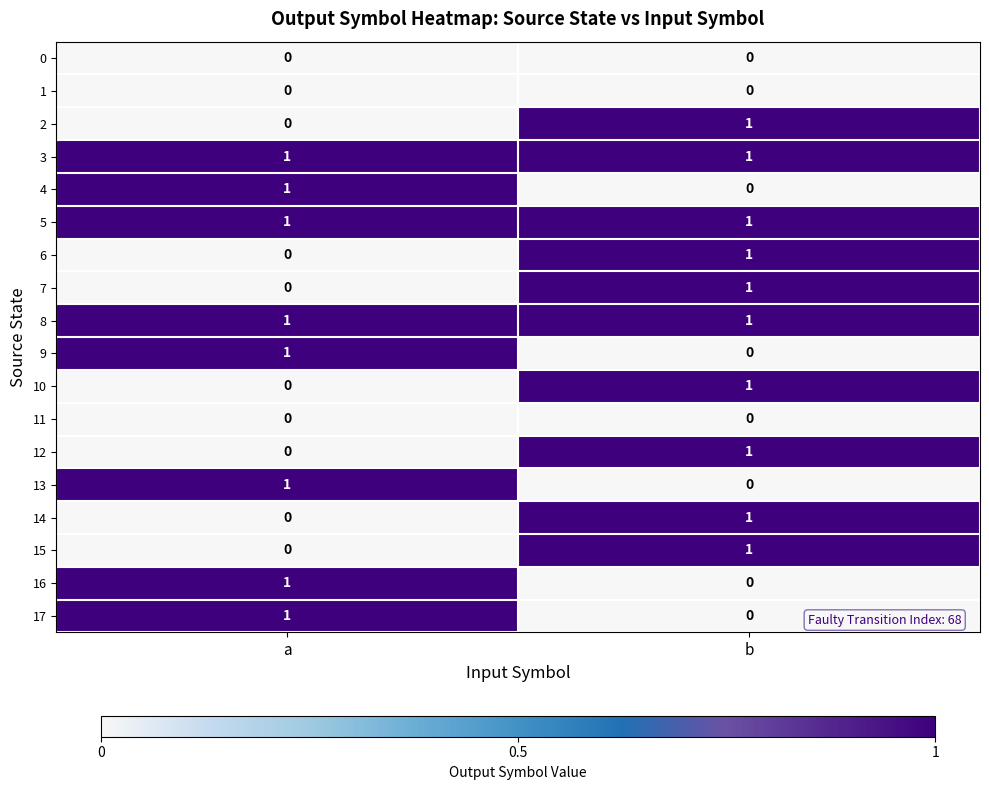

The 1 series shows 0 at a. True or false?

True